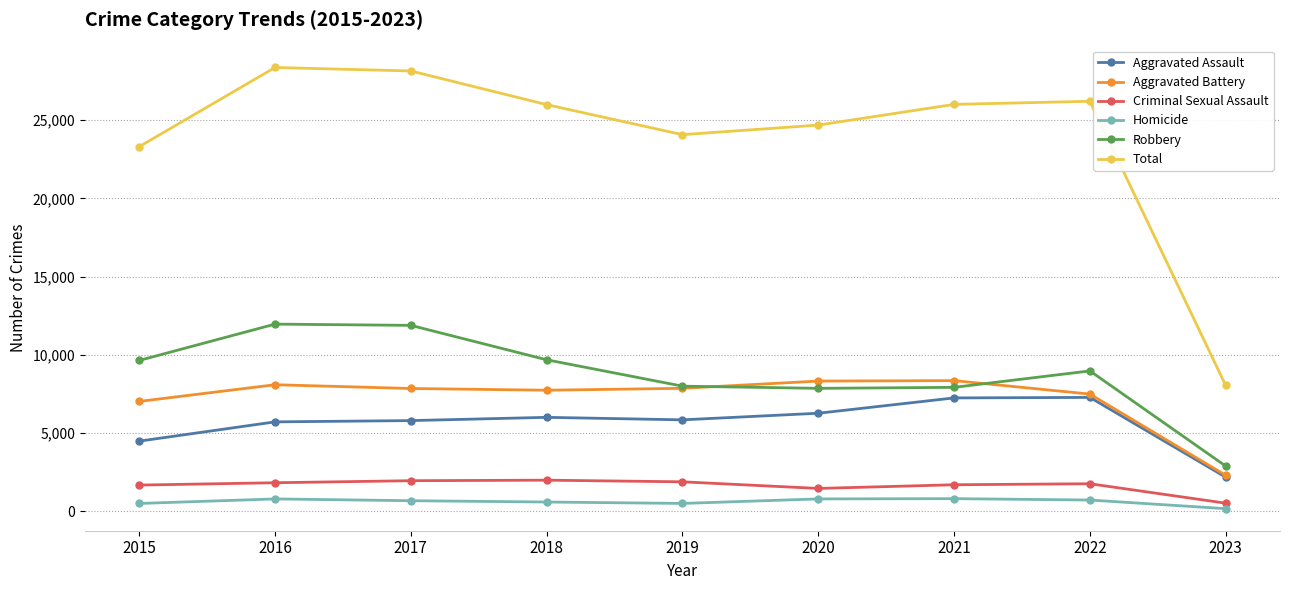

The Robbery series shows 2887 at 2023. True or false?

True